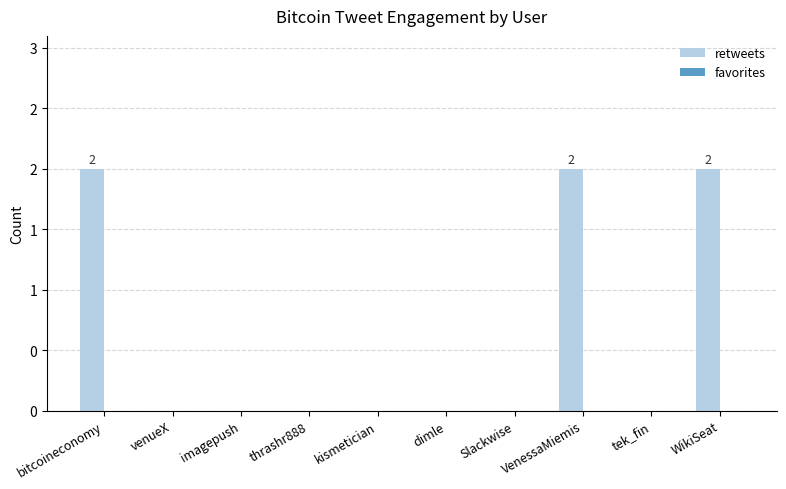

Reading left to right, extract all data points from this chart.

retweets: 2	0	0	0	0	0	0	2	0	2
favorites: 0	0	0	0	0	0	0	0	0	0